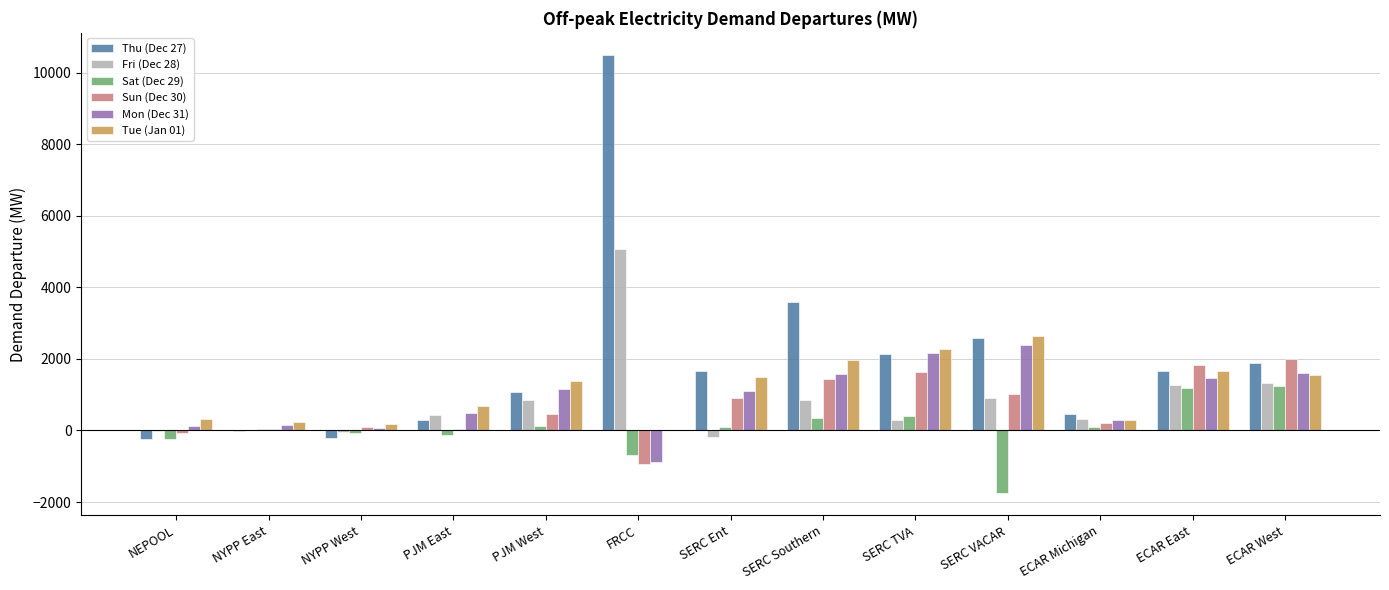

Read the Sat (Dec 29) value at PJM East.

-122.1